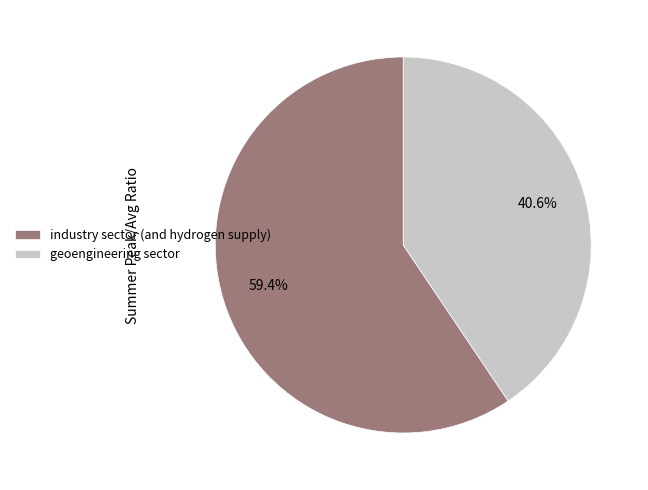

Which has a higher value, industry sector (and hydrogen supply) or geoengineering sector?

industry sector (and hydrogen supply)